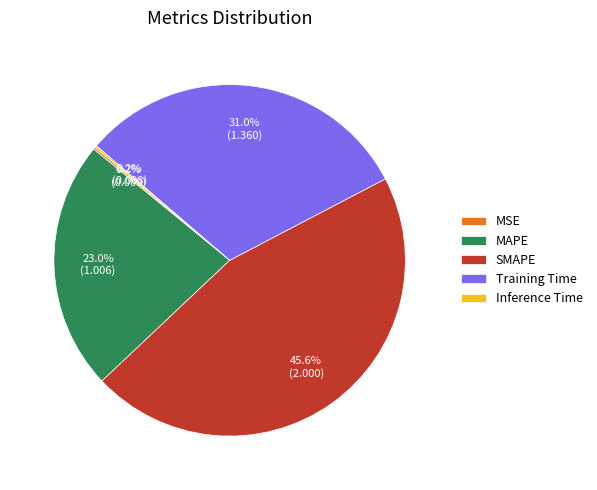

True or false: MAPE accounts for 34% of the total.

False